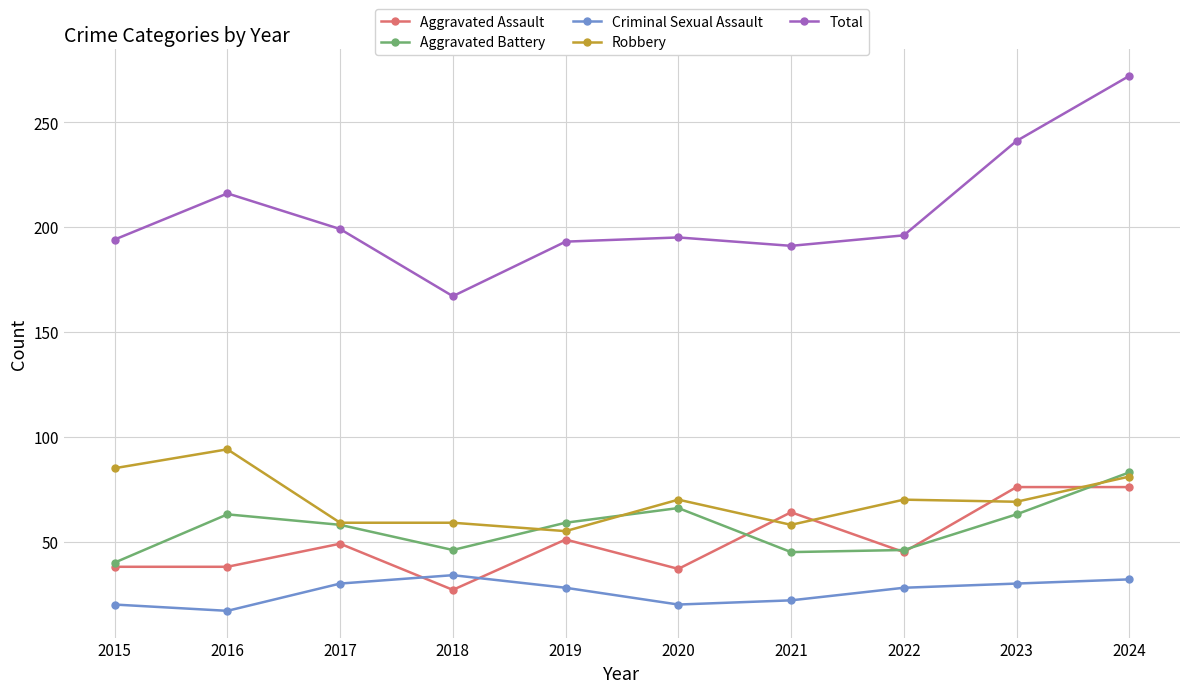

True or false: Criminal Sexual Assault has a value of 20 at 2020.

True